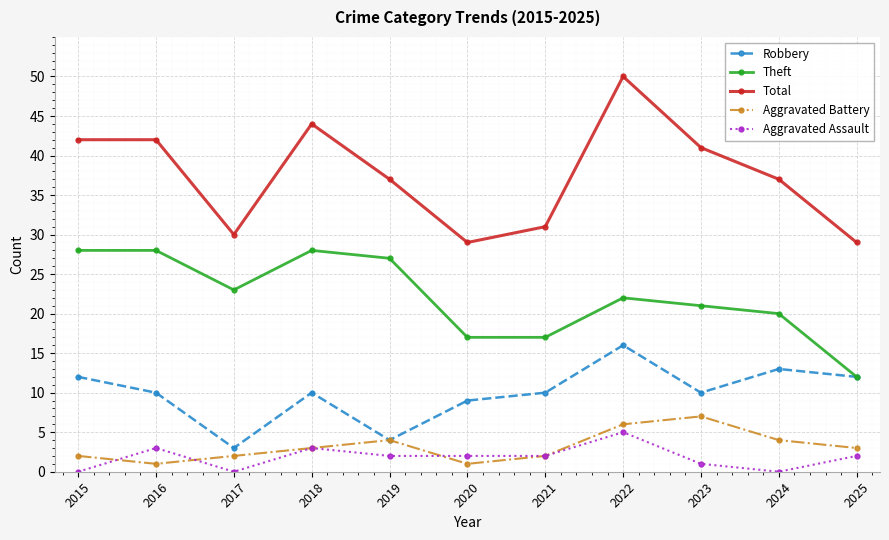

Which series has the largest range (max minus min)?

Total